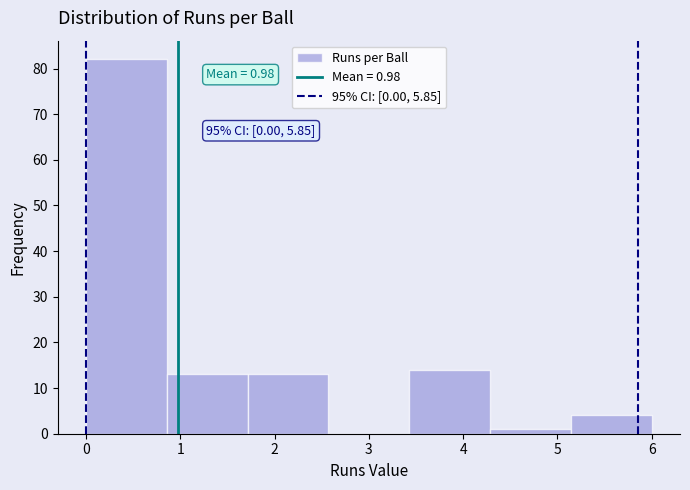

Over which range of the x-axis is the bar tallest?

0.0 to 0.9